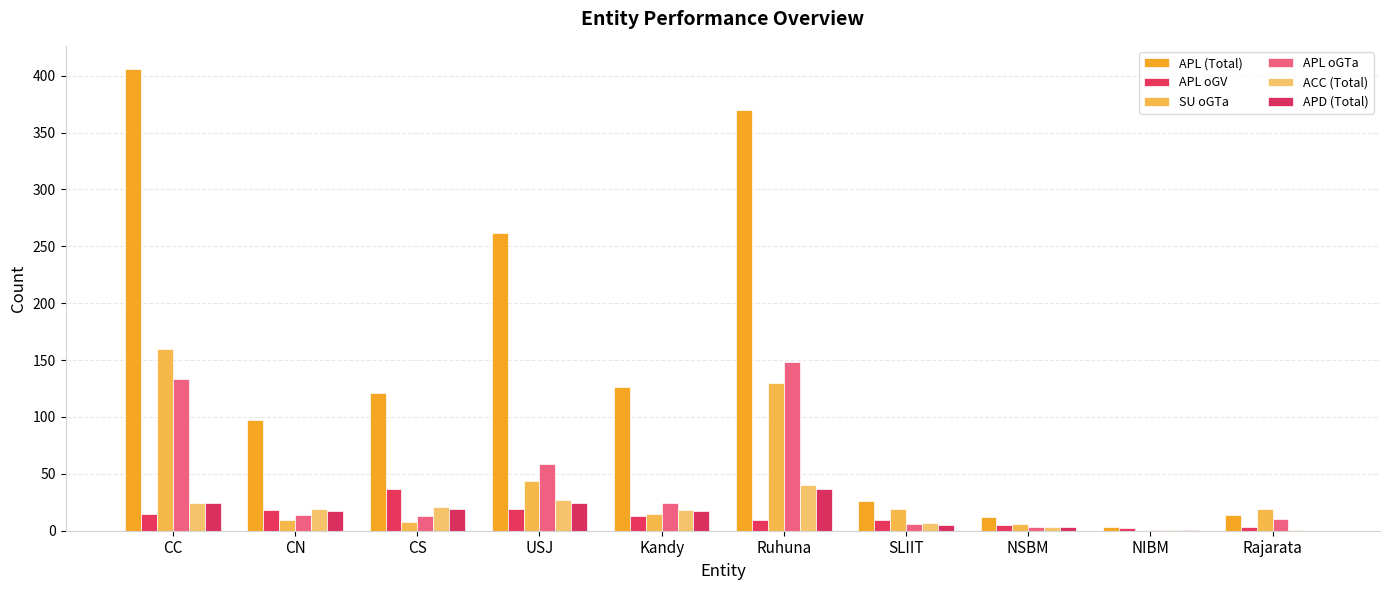

Are the bars grouped side by side (vs. stacked)?

Yes